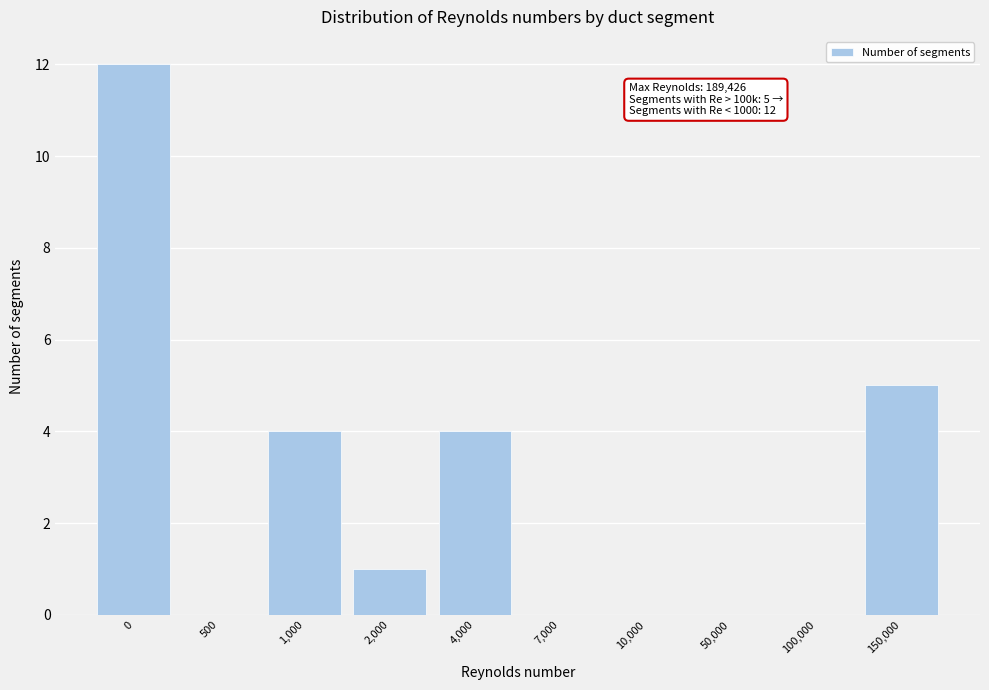

Reading right to left, transcribe all the data shown in this chart.

150,000=5	100,000=0	50,000=0	10,000=0	7,000=0	4,000=4	2,000=1	1,000=4	500=0	0=12